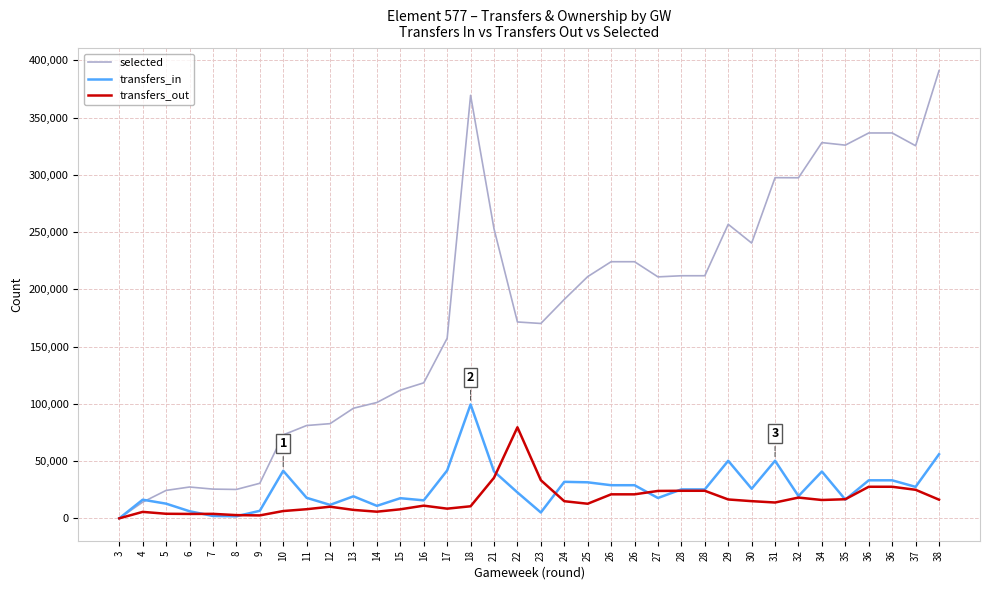

After their last crossing, which series has the higher values: transfers_out or transfers_in?

transfers_in